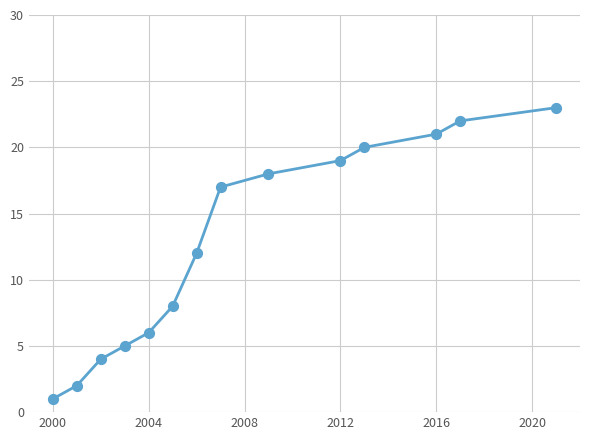

What is the maximum value shown in the chart?

23